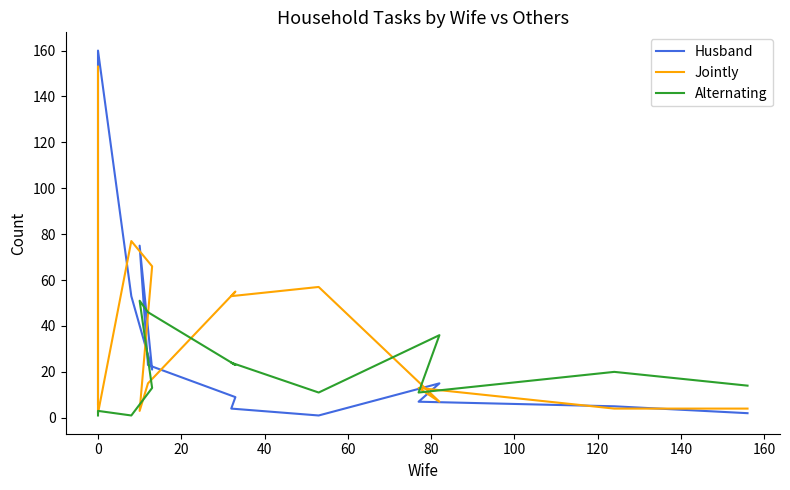

What is the value of the Alternating point at the 13th from the left?

1